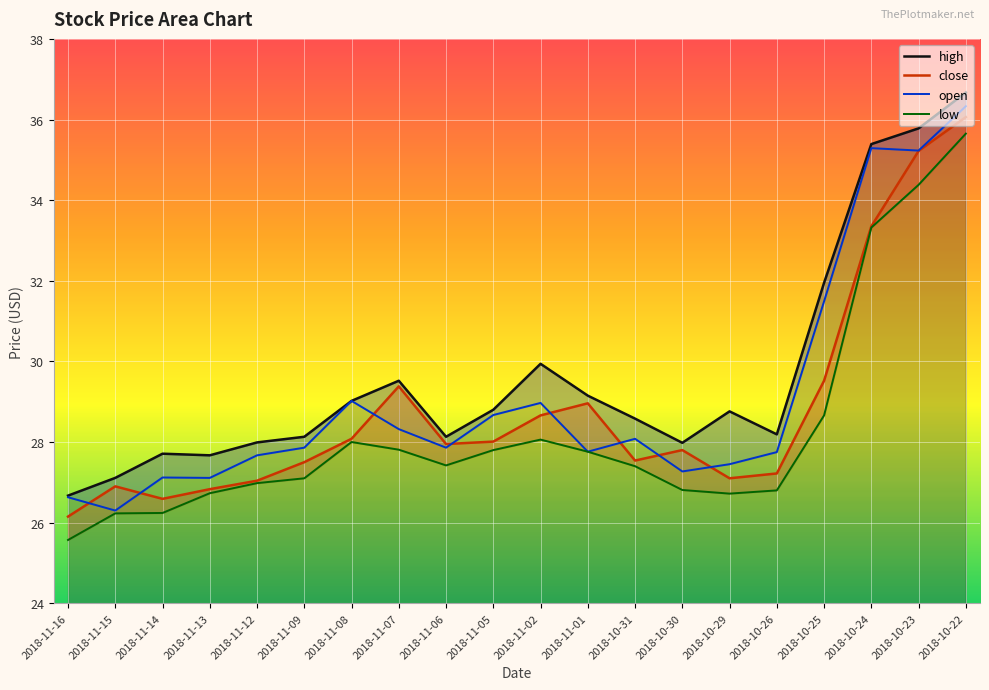

At which category is the sum across all series the highest?

2018-10-22